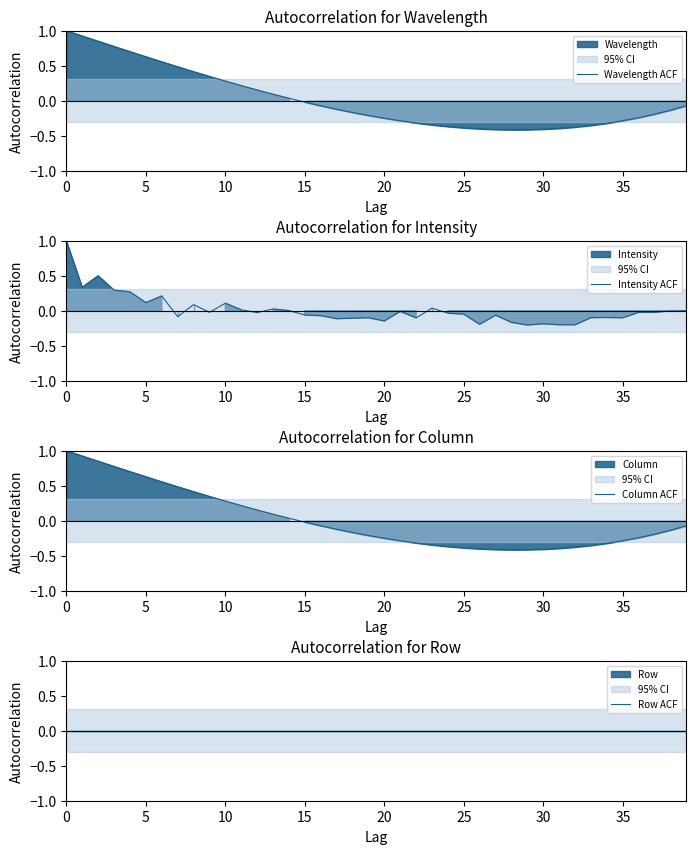

At how many categories does at least one series exceed 0?

17